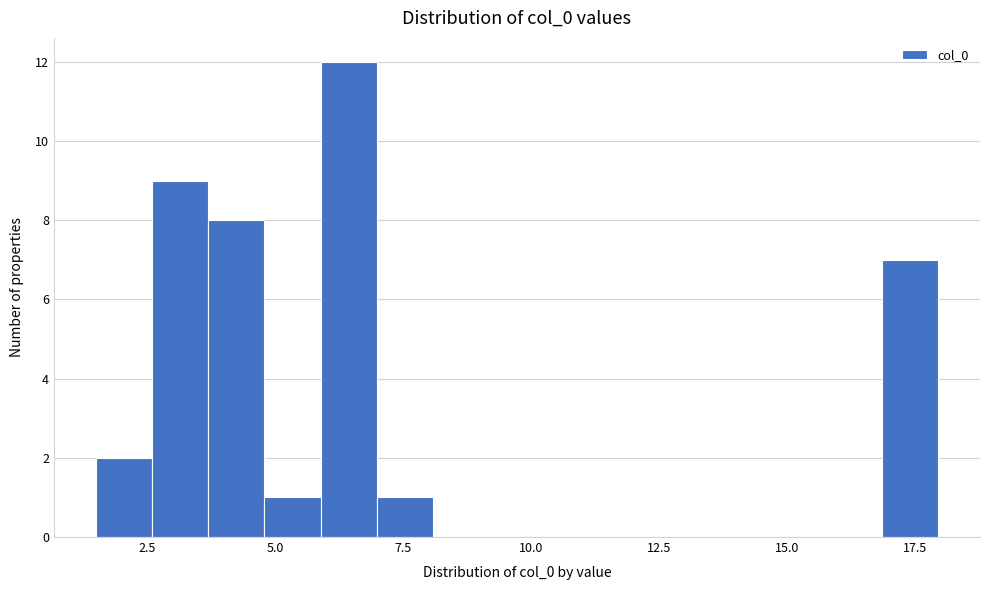

Read against the x-axis, roughly where is the centre of the tallest bar?

6.5